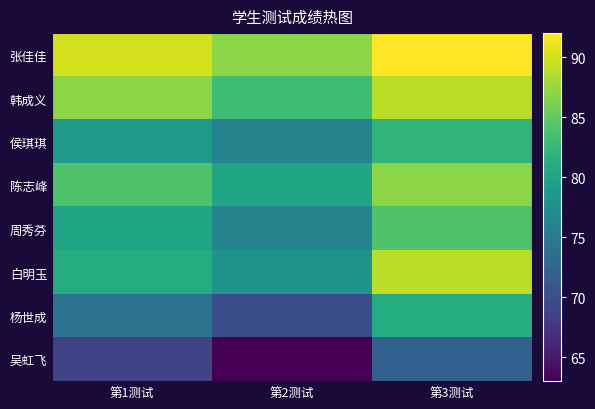

What is the maximum value shown in the chart?

92